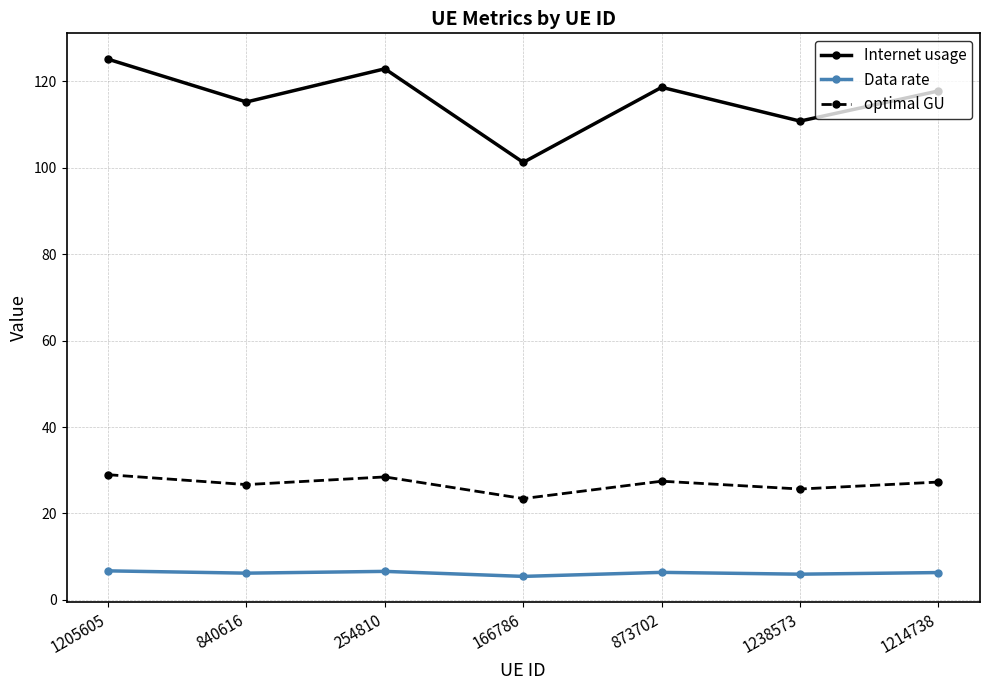

What is the difference between the second highest and minimum values in the optimal GU series?

5.0